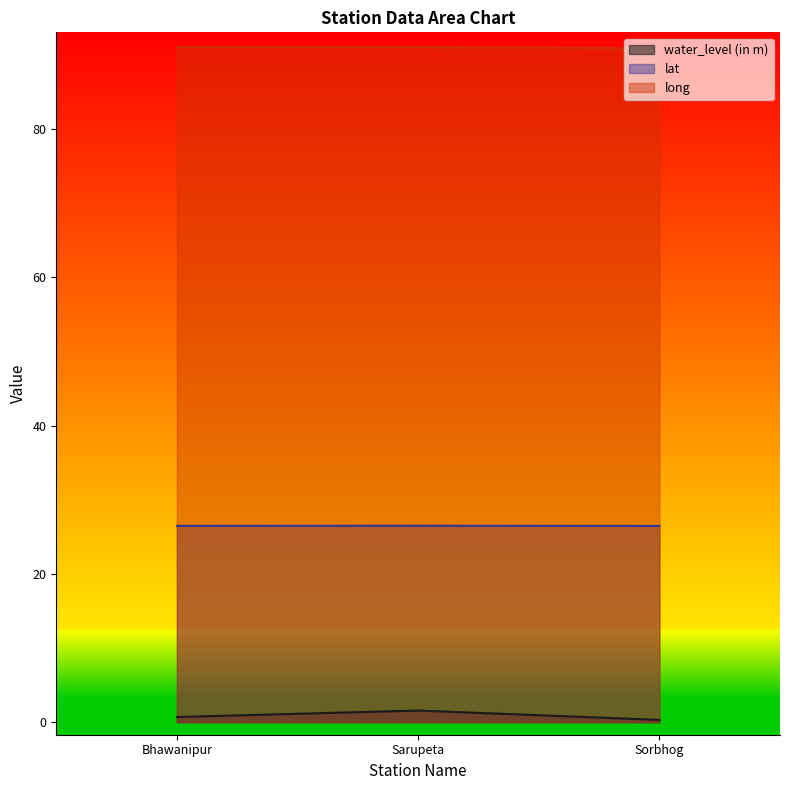

What is the label of the 1st point from the right?

Sorbhog